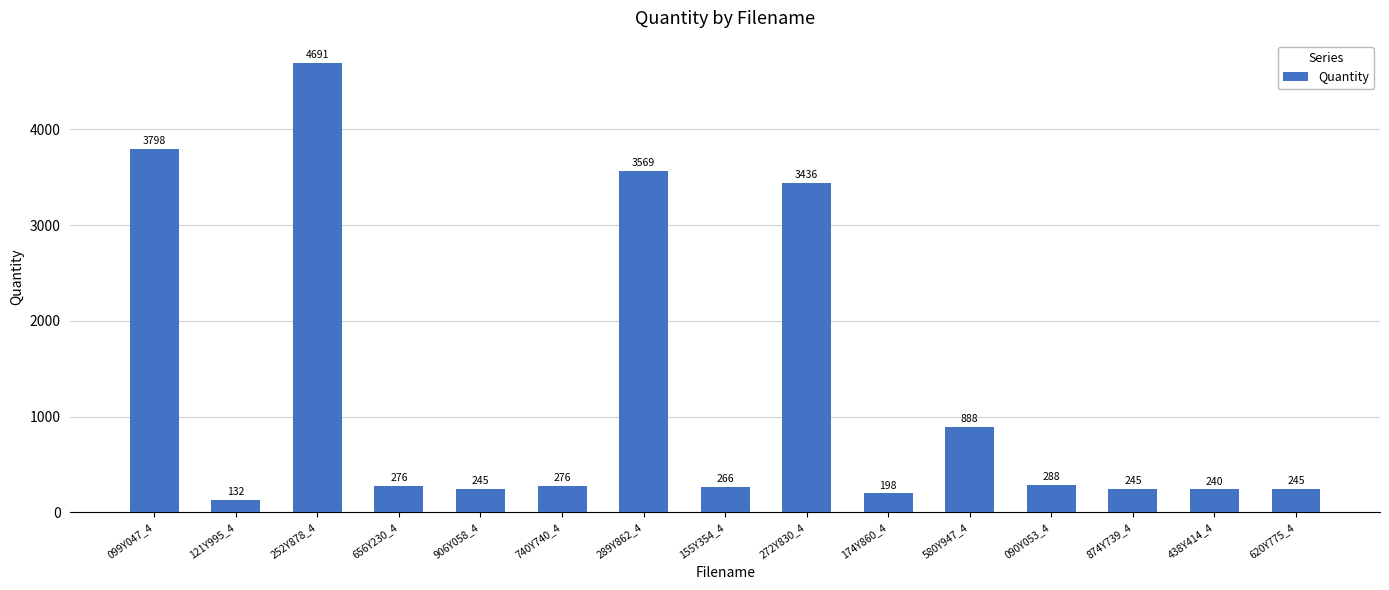

What is the greatest value displayed?

4691